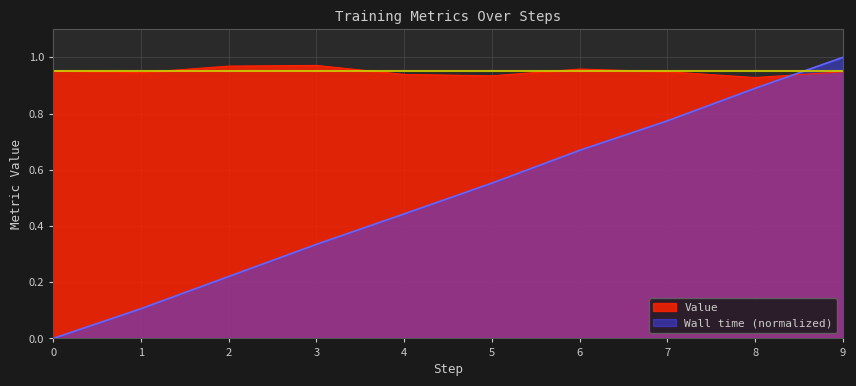

Is it true that Wall time equals 0.4 at 2?

False